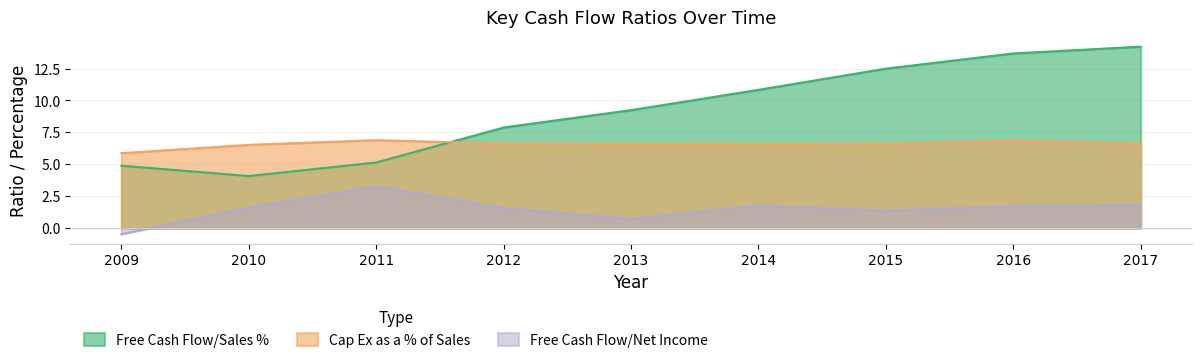

Which series has the largest total across all categories?

Free Cash Flow/Sales %